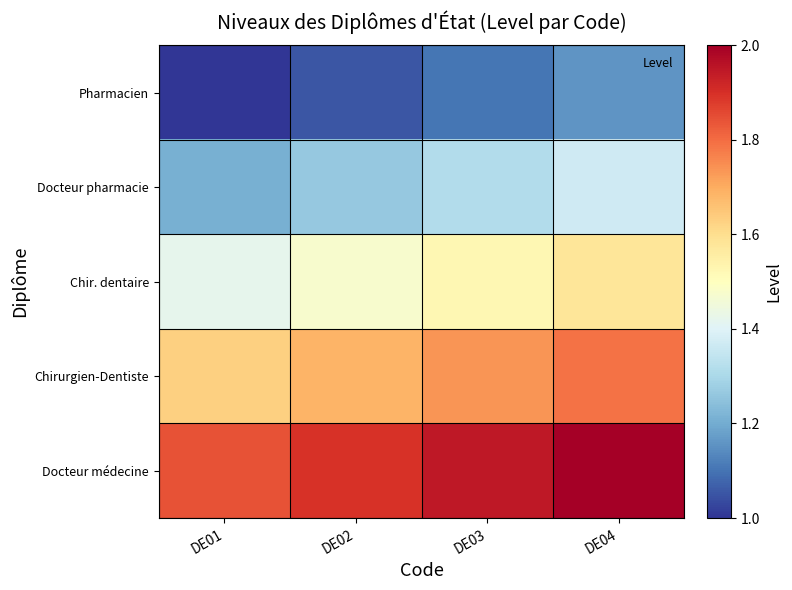

List the series in order of their peak value, lowest first.

Pharmacien, Docteur pharmacie, Chir. dentaire, Chirurgien-Dentiste, Docteur médecine